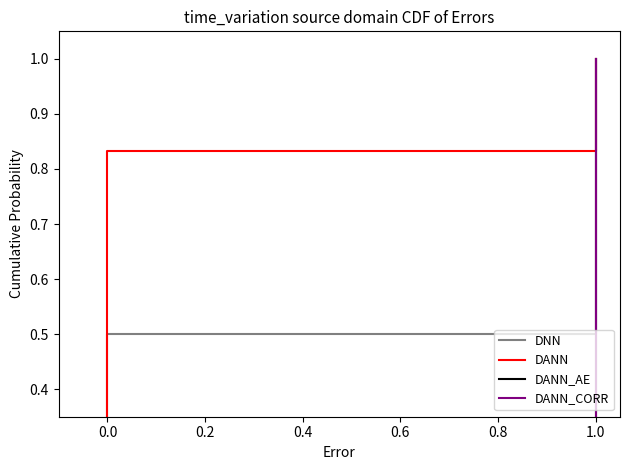

What position from the right is 0.4?

4